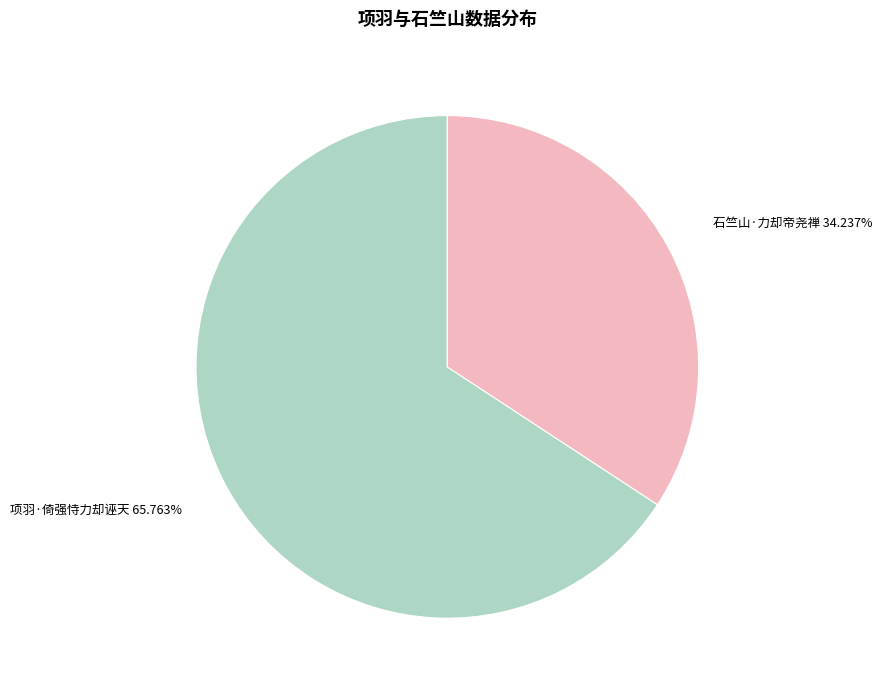

Approximately how many times larger is the value at 石竺山·力却帝尧禅 compared to 项羽·倚强恃力却诬天?

0.5